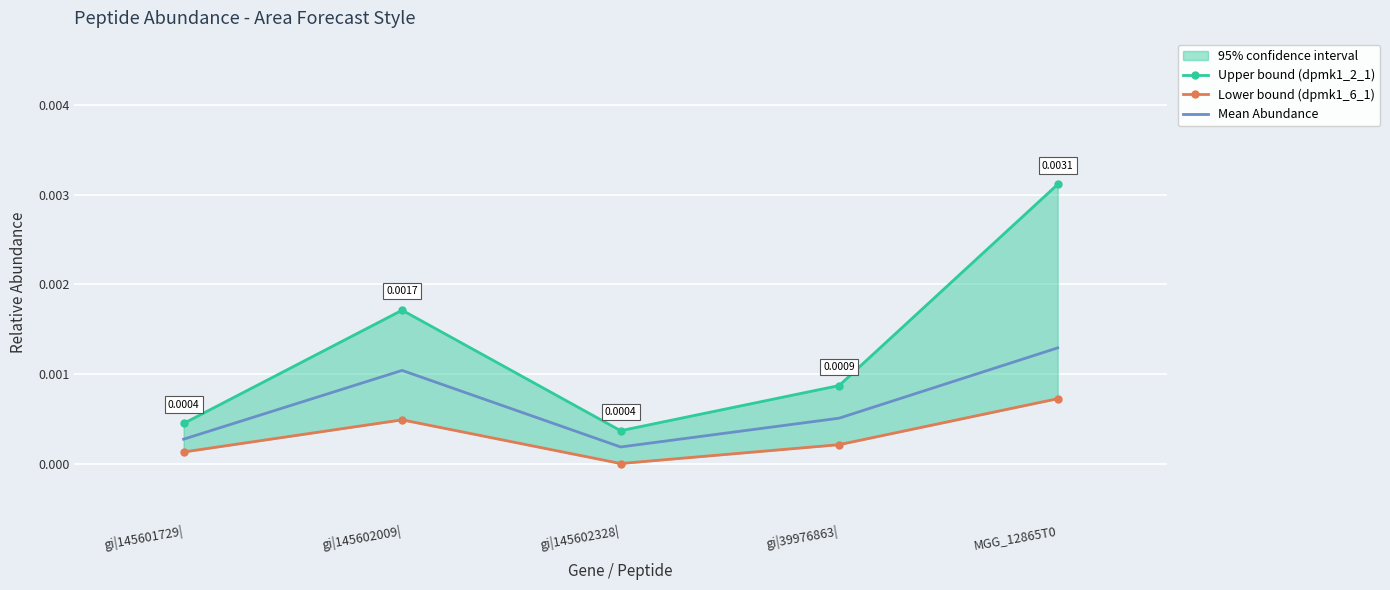

At which label is Lower bound (dpmk1_6_1) closest to 0?

gi|145602328|